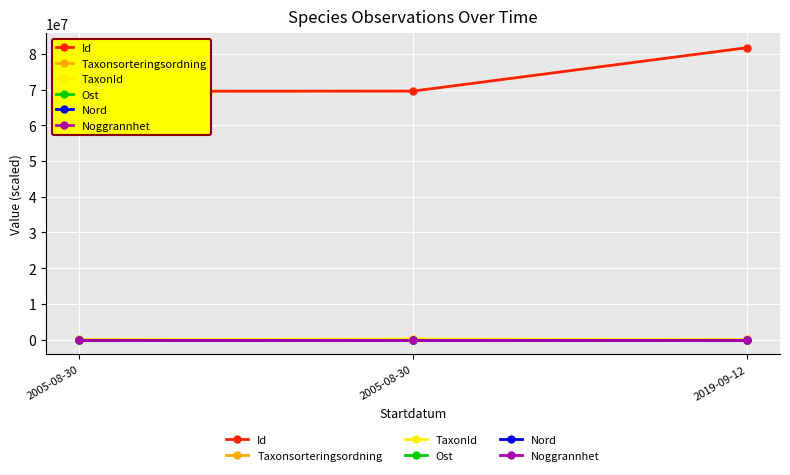

How many lines are shown in the chart?

6